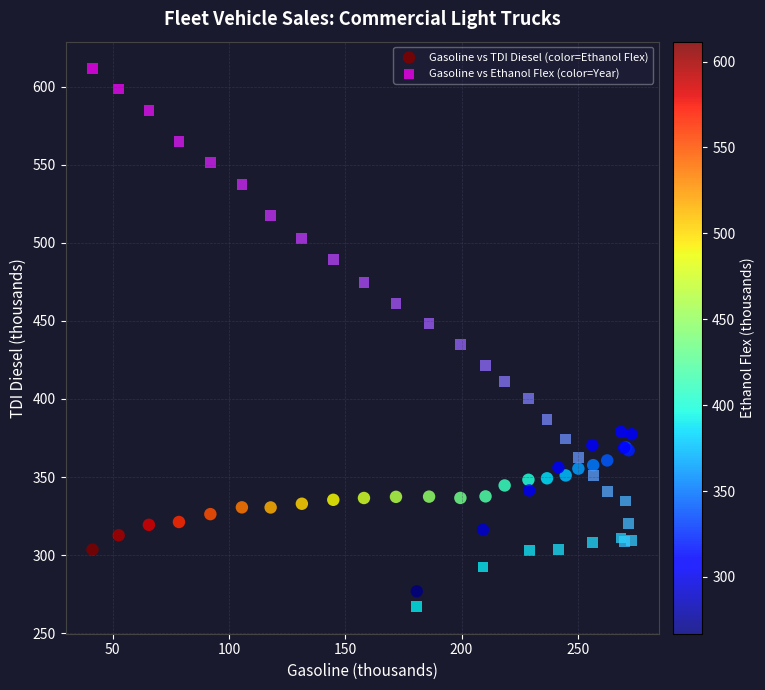

What are all the series names shown in the legend?

Gasoline vs TDI Diesel (color=Ethanol Flex), Gasoline vs Ethanol Flex (color=Year)